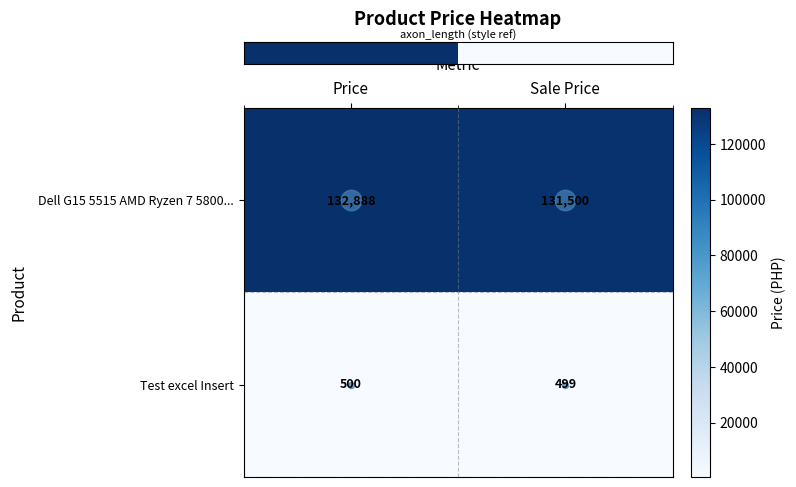

Is it true that Test excel Insert equals 850 at Price?

False